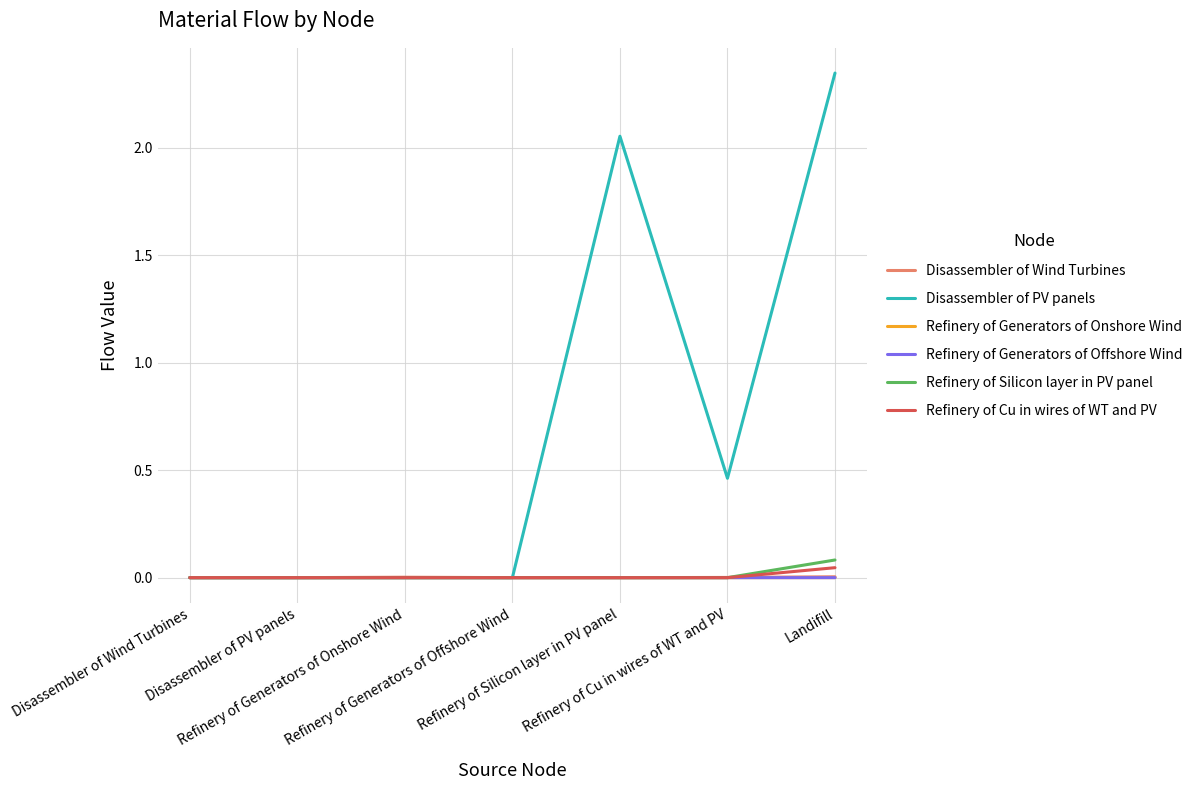

How many lines are shown in the chart?

6